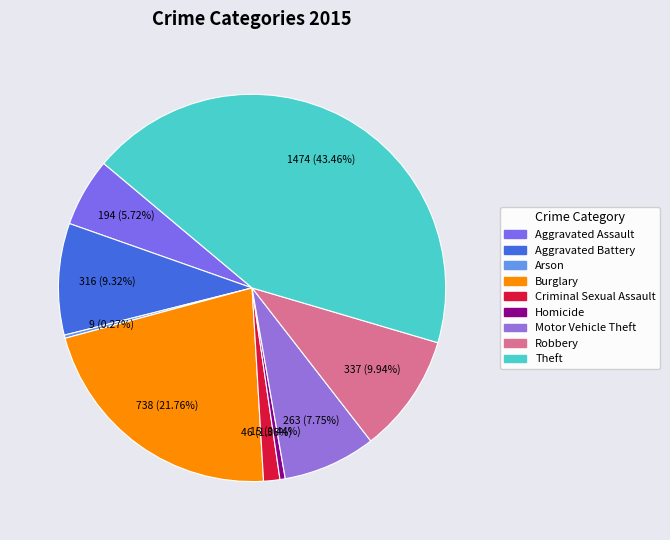

To the nearest percent, what portion does Aggravated Assault represent?

6%